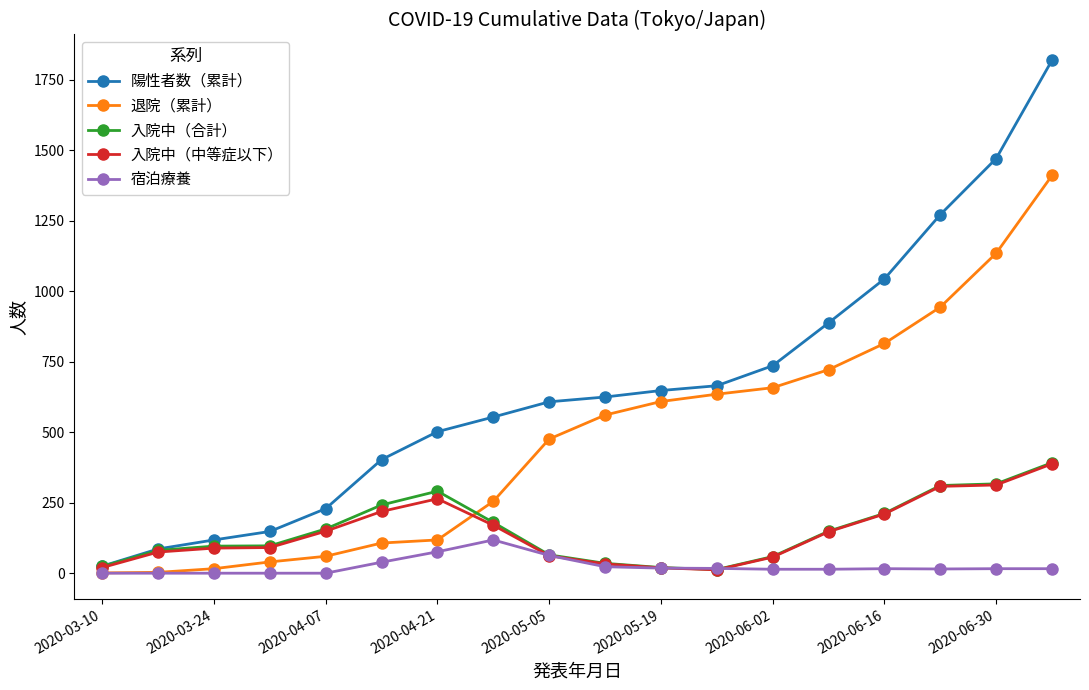

What is the maximum value shown in the chart?

1820